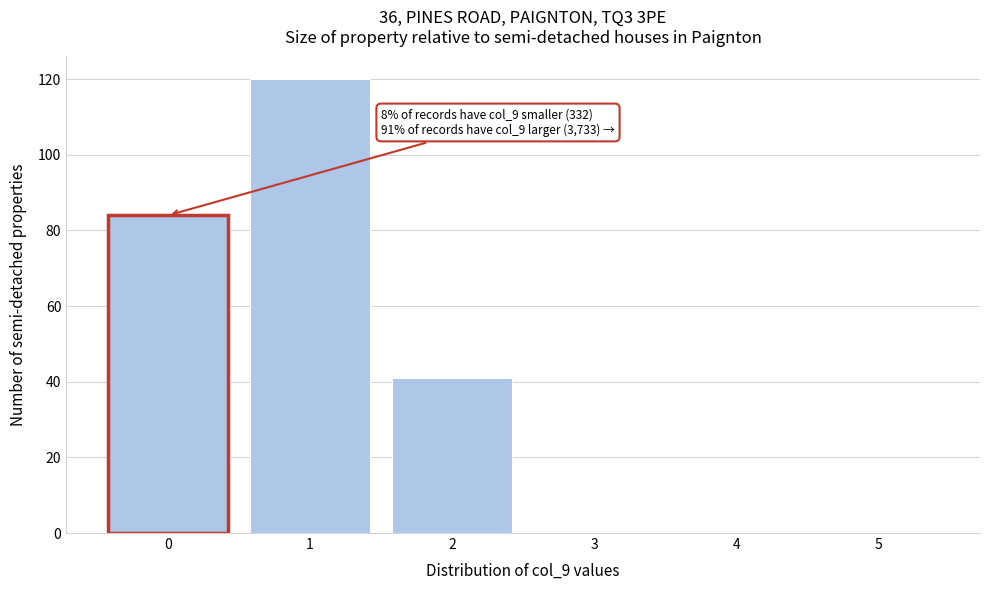

Reading left to right, what are all the values shown in this chart?

0=84	1=120	2=41	3=0	4=0	5=0